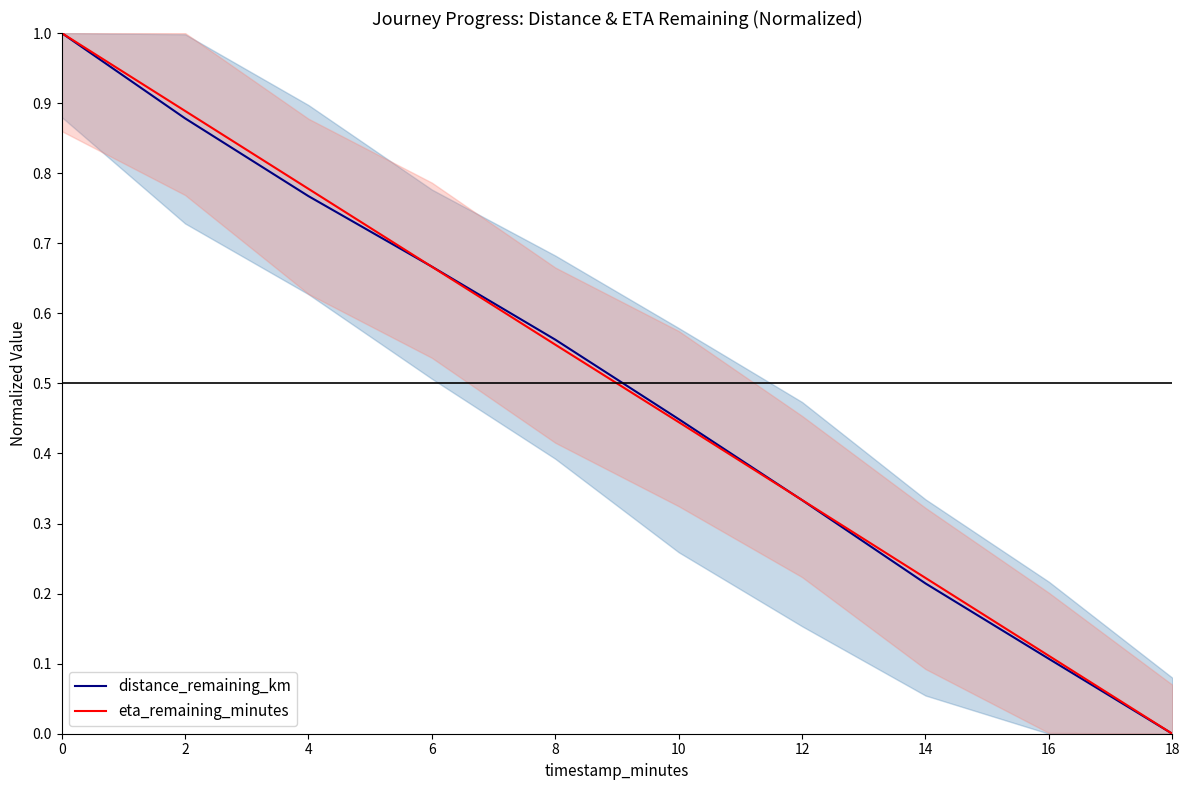

True or false: distance_remaining_km has more than 2 points higher than both neighbors.

False